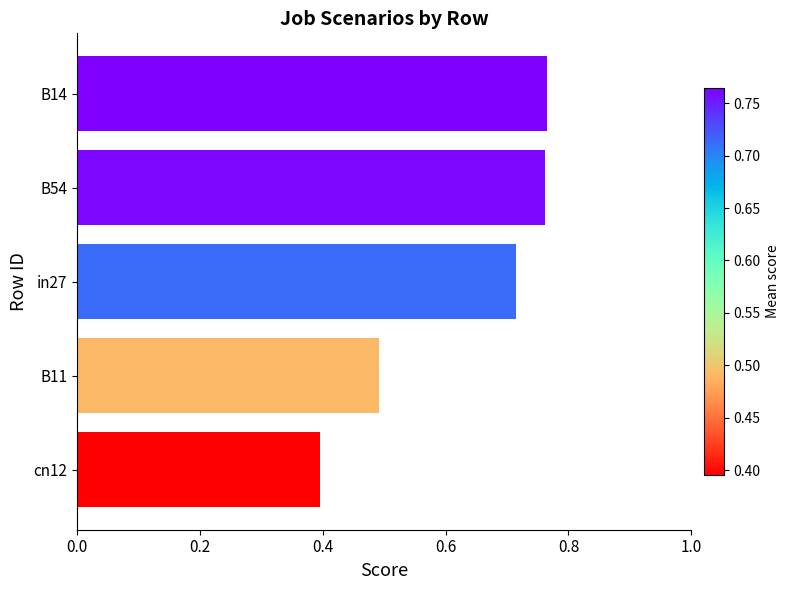

What is the value of the 5th bar from the top?

0.4